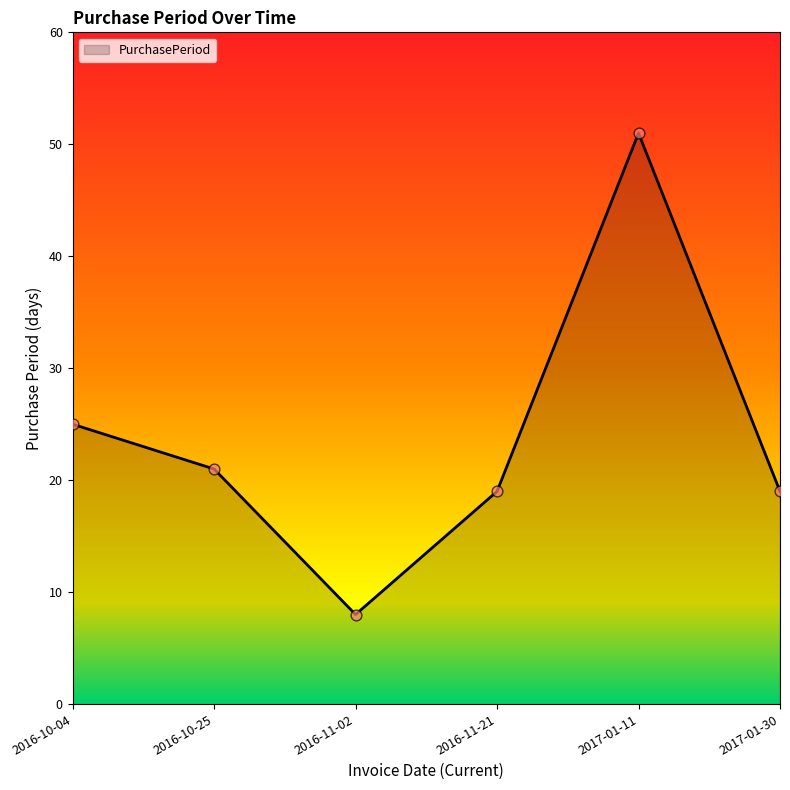

What is the change in value from 2016-11-02 to 2017-01-11?

+43